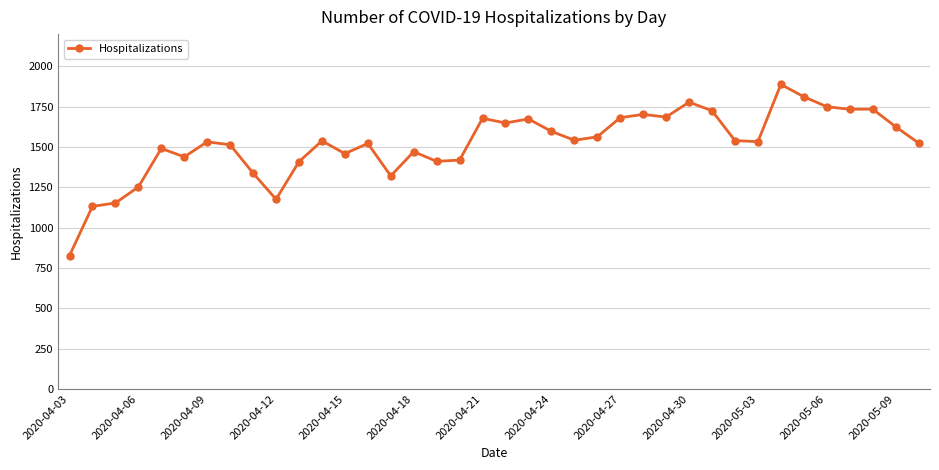

What is the greatest value displayed?

1888